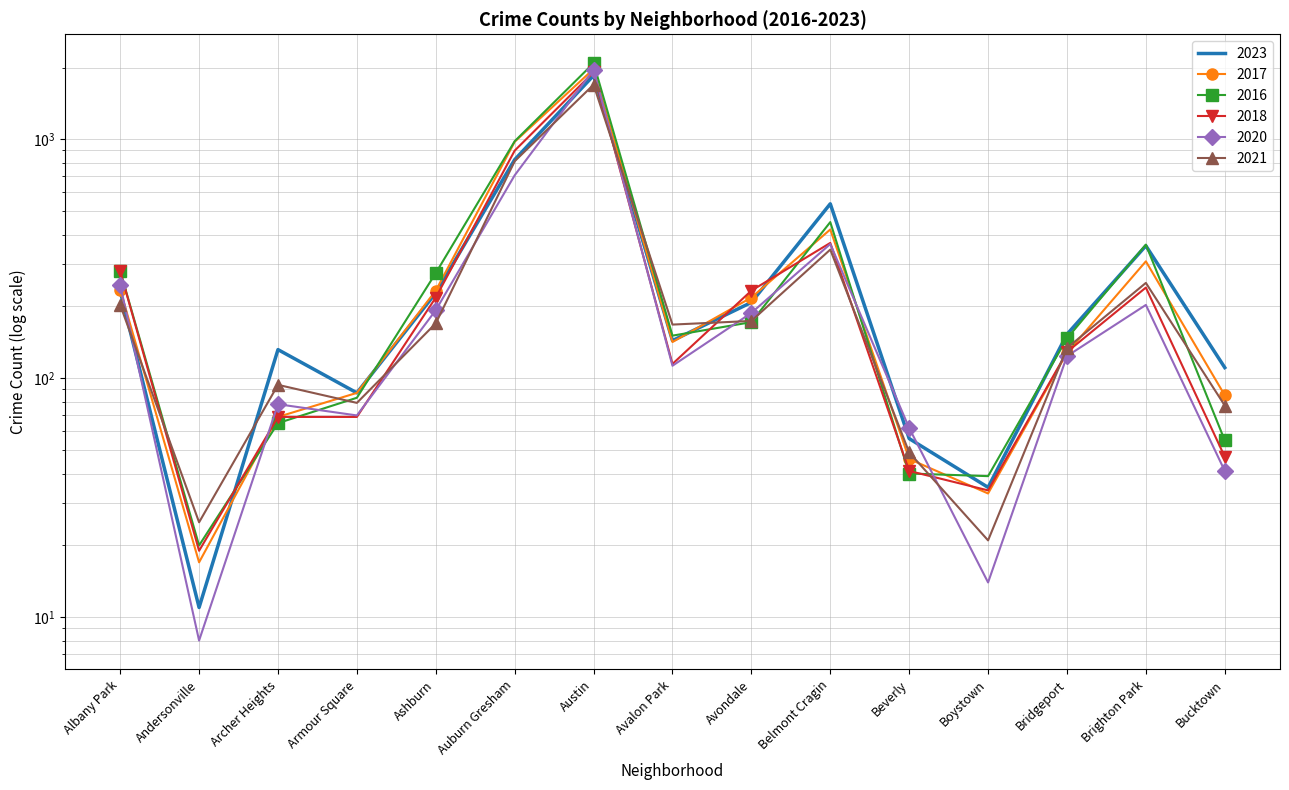

At which label does 2021 first exceed 168?

Albany Park